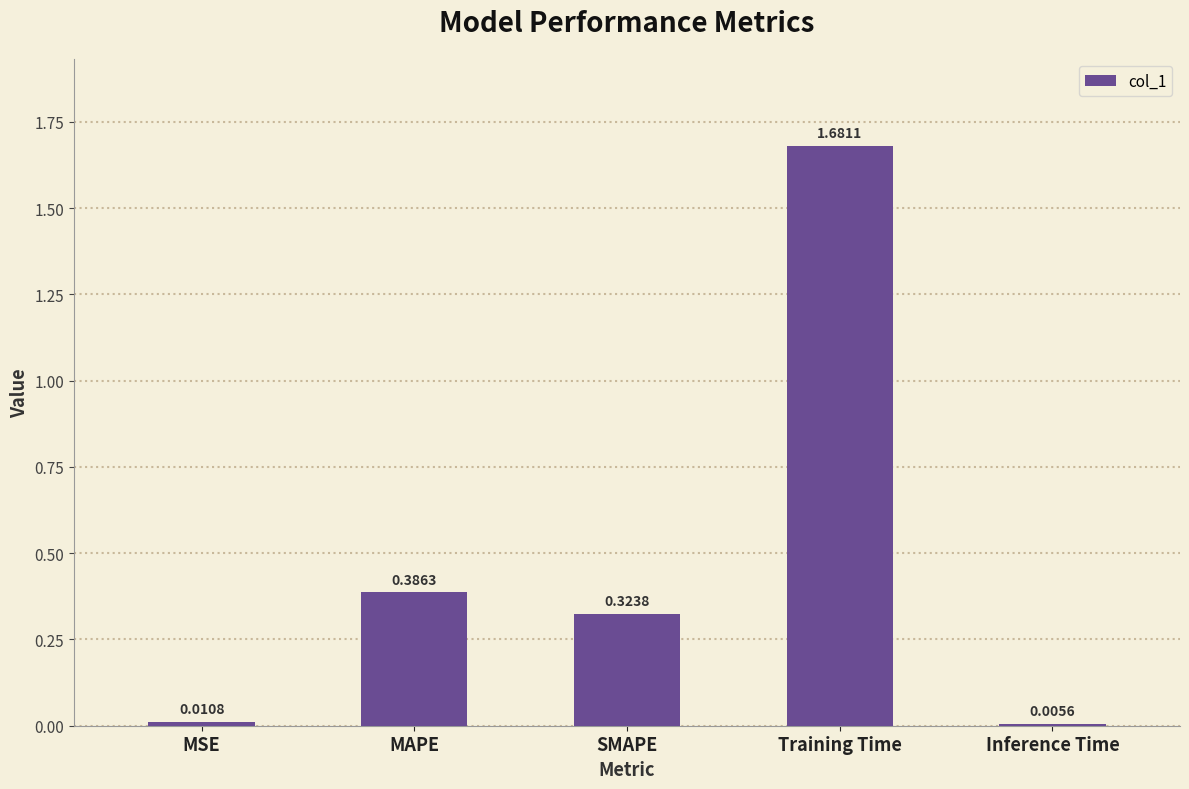

What is the change in value from MAPE to Inference Time?

-0.4